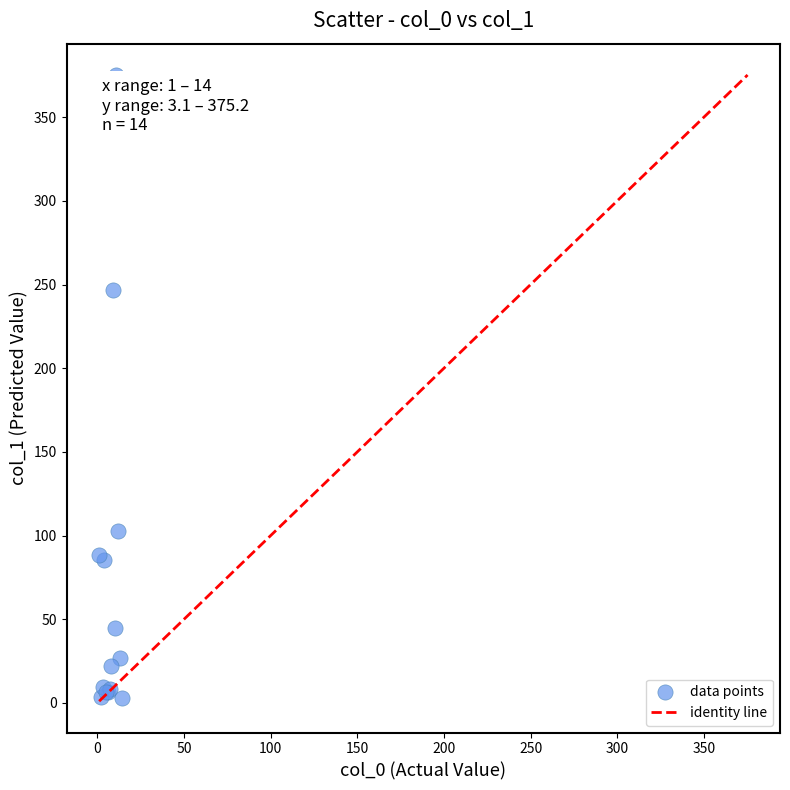

What Y value in the scatter plot is closest to 189?

247.0